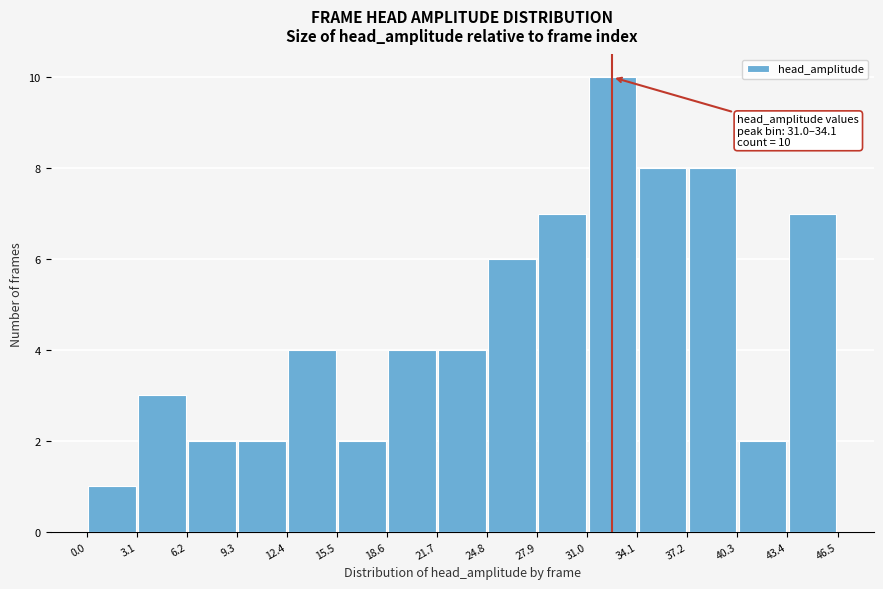

Which range on the x-axis has the tallest bar?

31.0 to 34.1